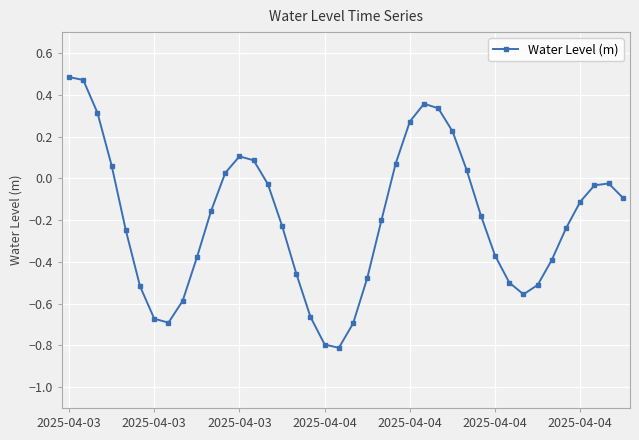

What is the difference between the maximum and minimum values?

1.3